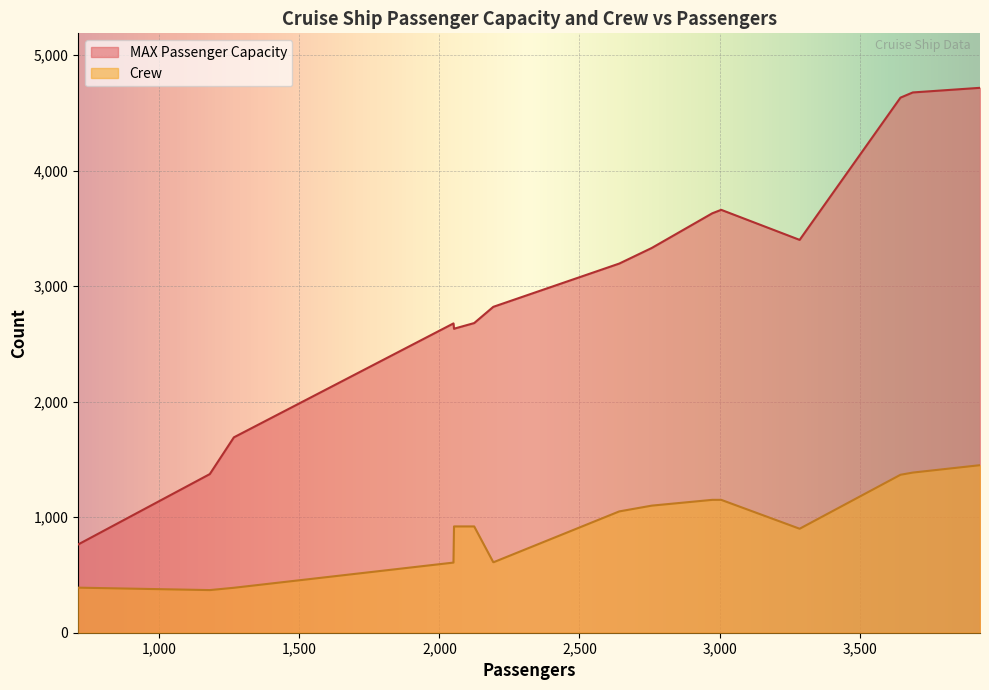

True or false: MAX Passenger Capacity and Crew cross at least once.

False